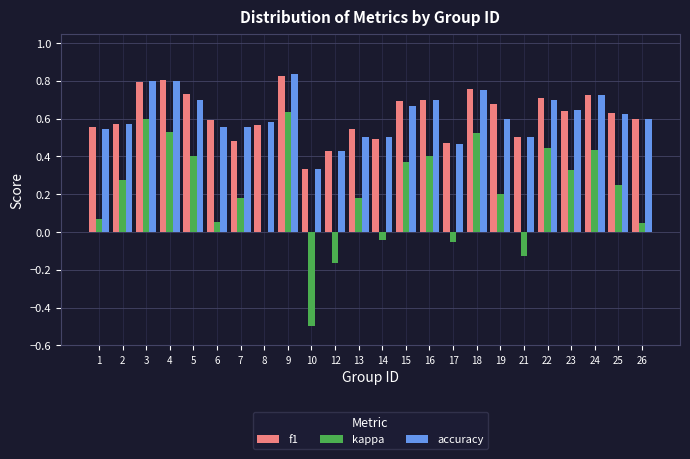

What is the sum of all f1 values?

14.8